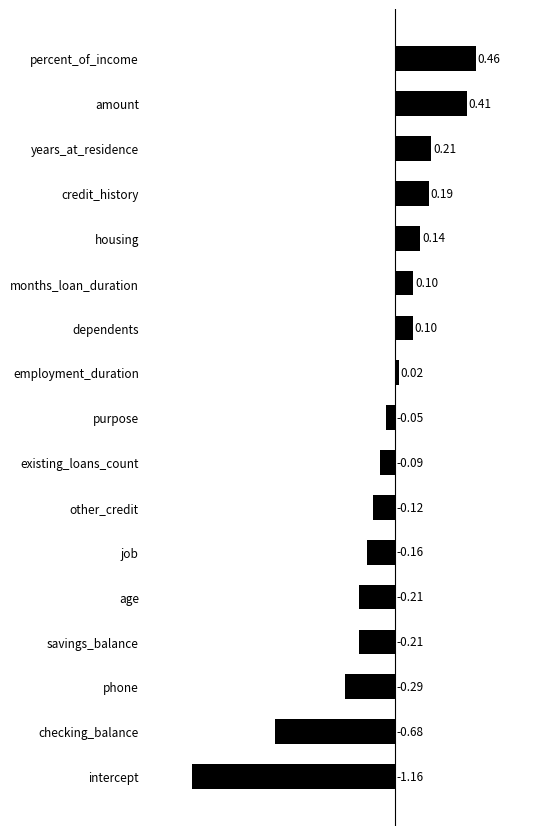

Which category has the lowest value across all series?

intercept